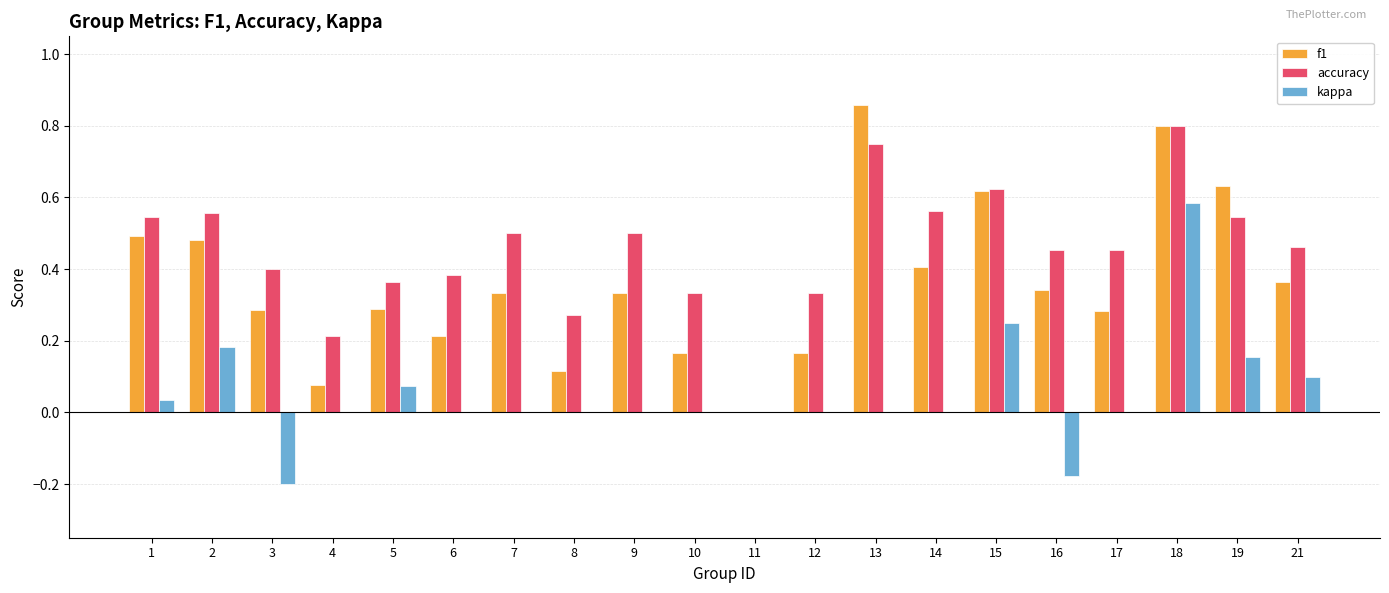

At which category does the chart reach its peak across all series?

13